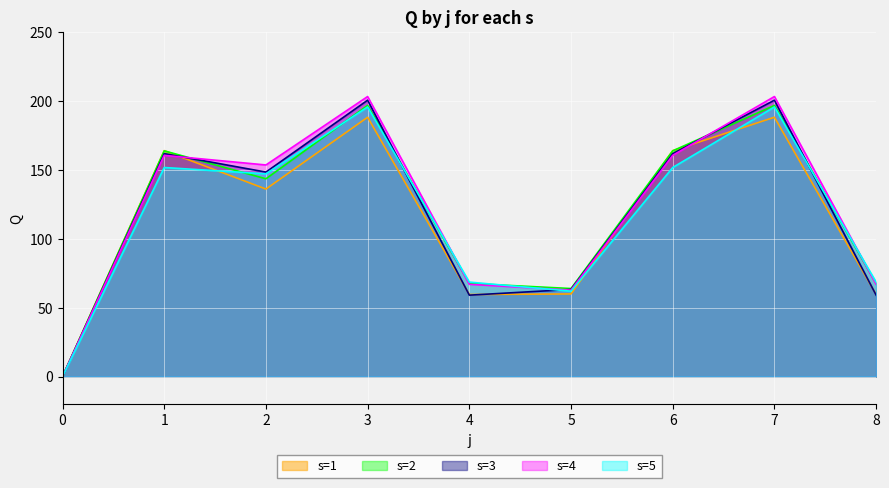

List the series in order of their peak value, lowest first.

s=1, s=5, s=2, s=3, s=4